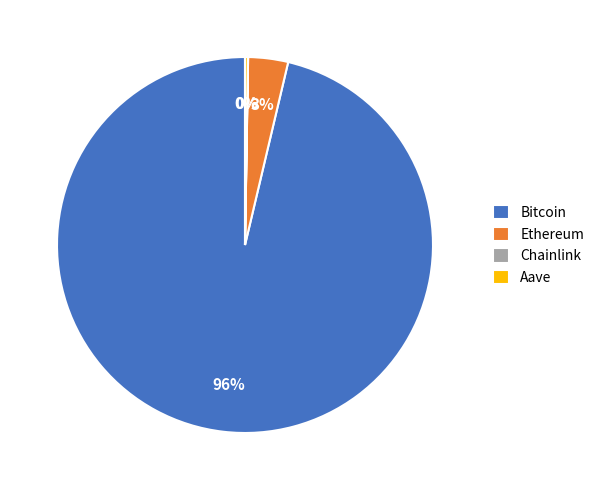

The Ethereum slice represents 18% of the pie. True or false?

False